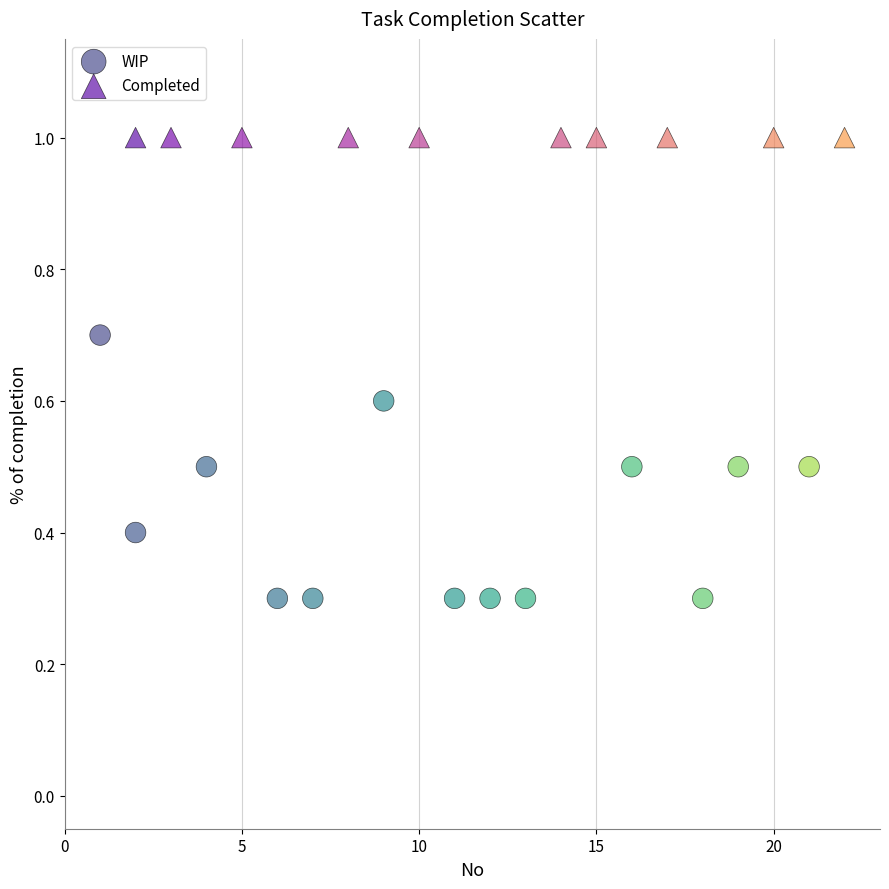

Which series contains the highest Y value?

Completed